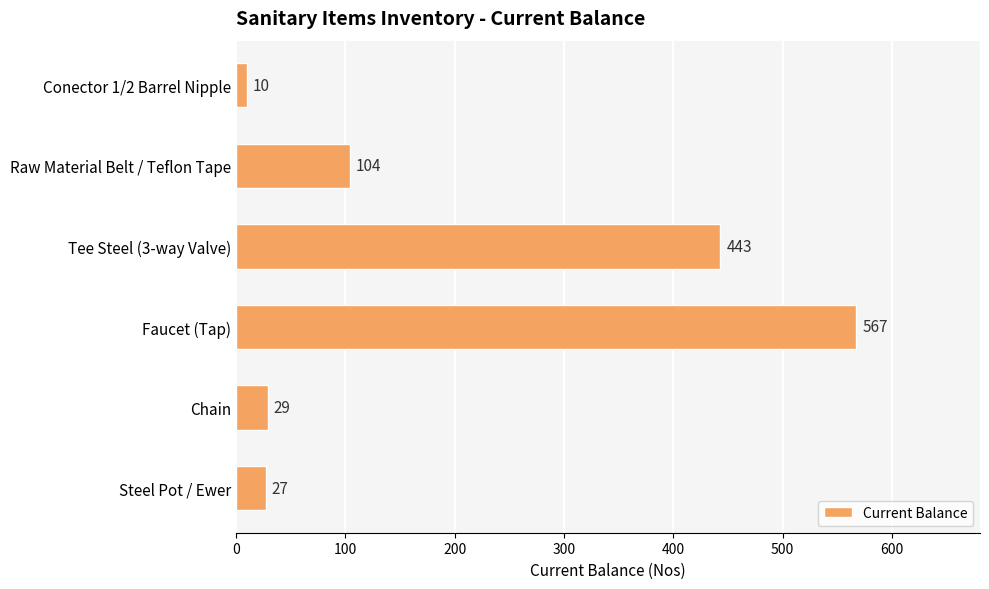

Where is the data nearest to the value 288?

Tee Steel (3-way Valve)